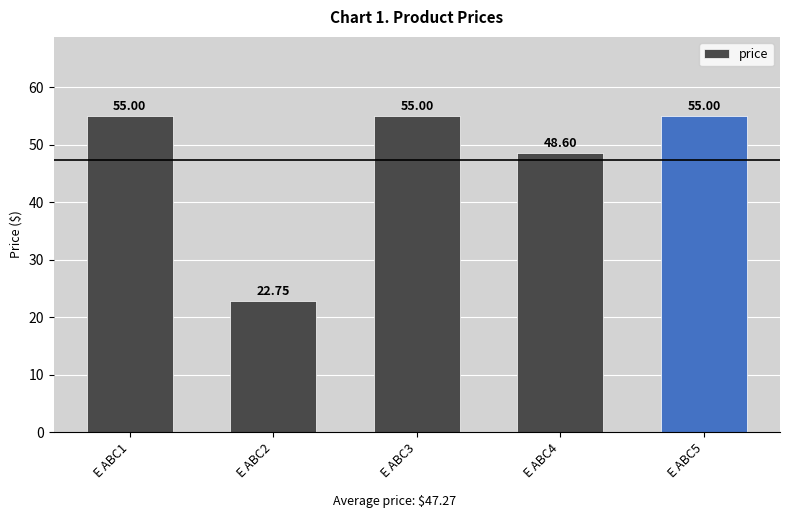

What is the average value?

47.3